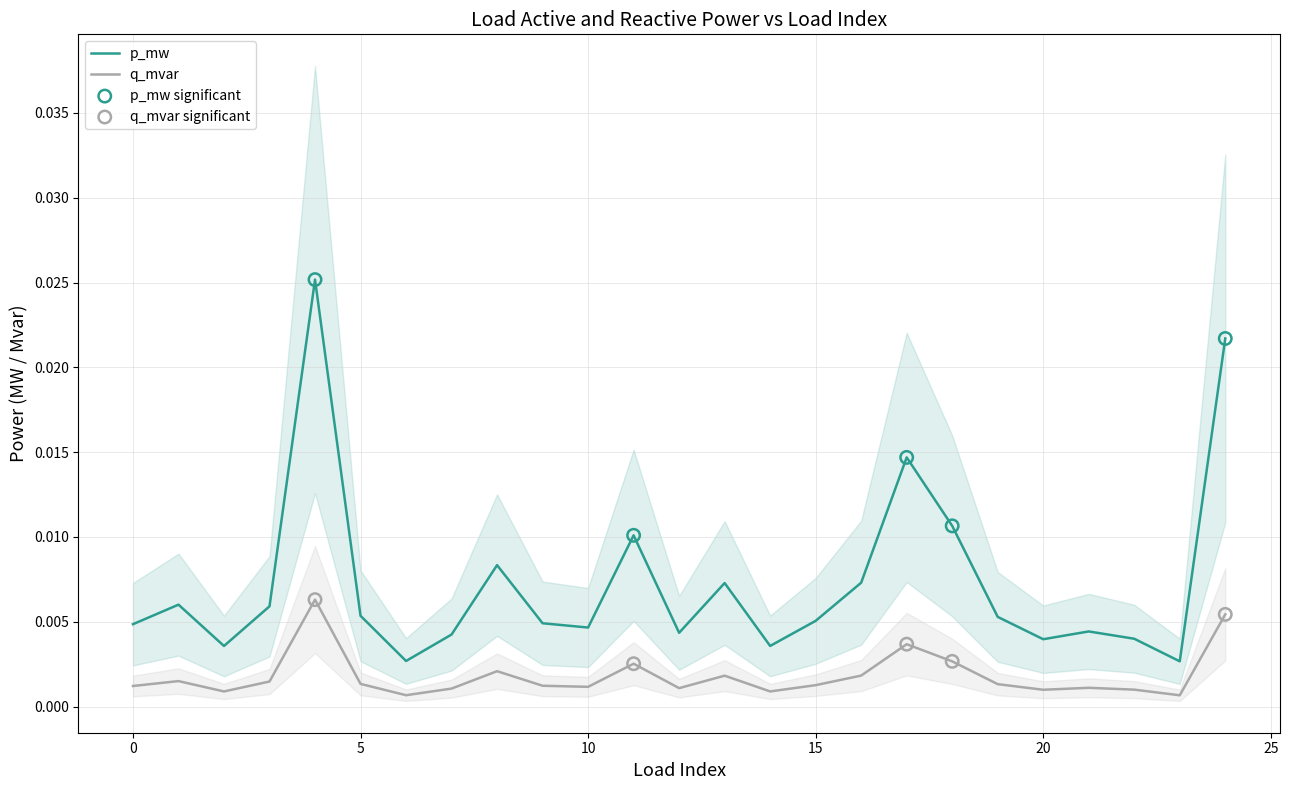

True or false: q_mvar and p_mw intersect in this chart.

False